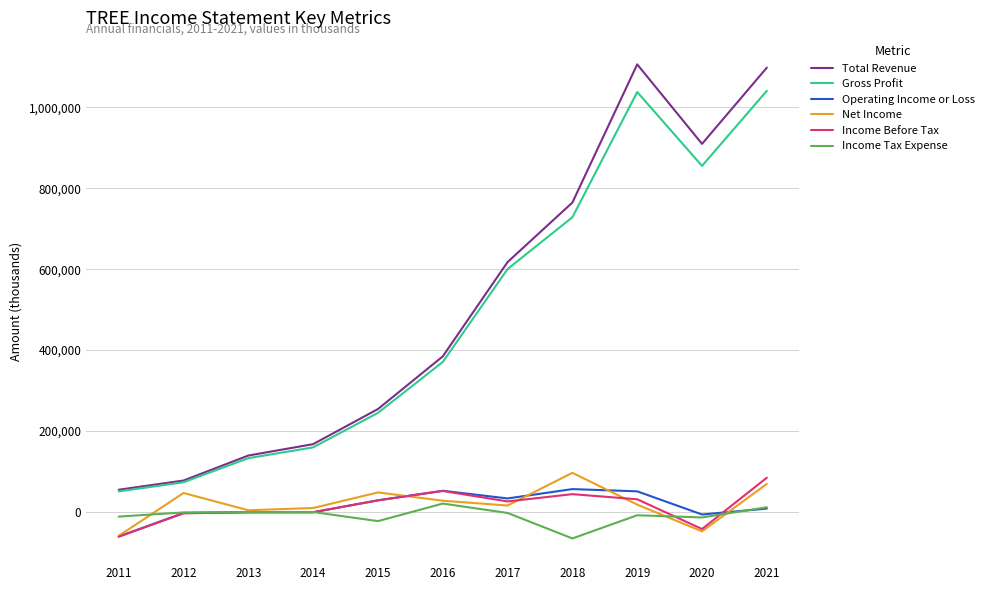

At which category is the sum across all series the highest?

2021